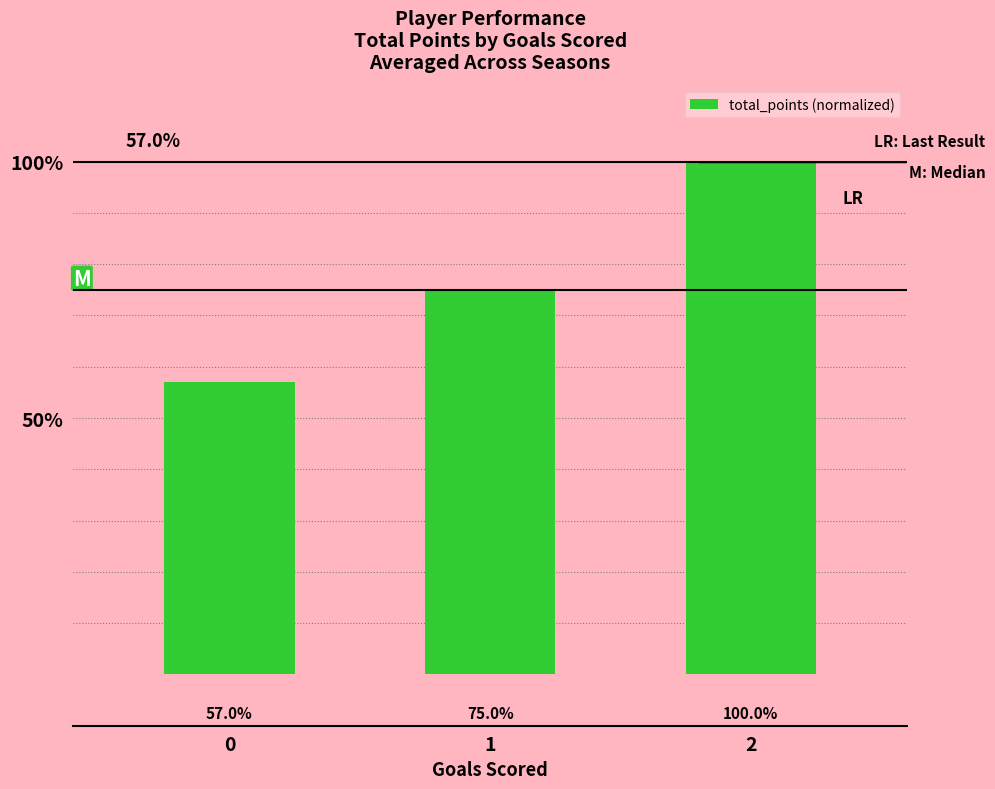

What is the value of the 2nd bar from the left?

75.0